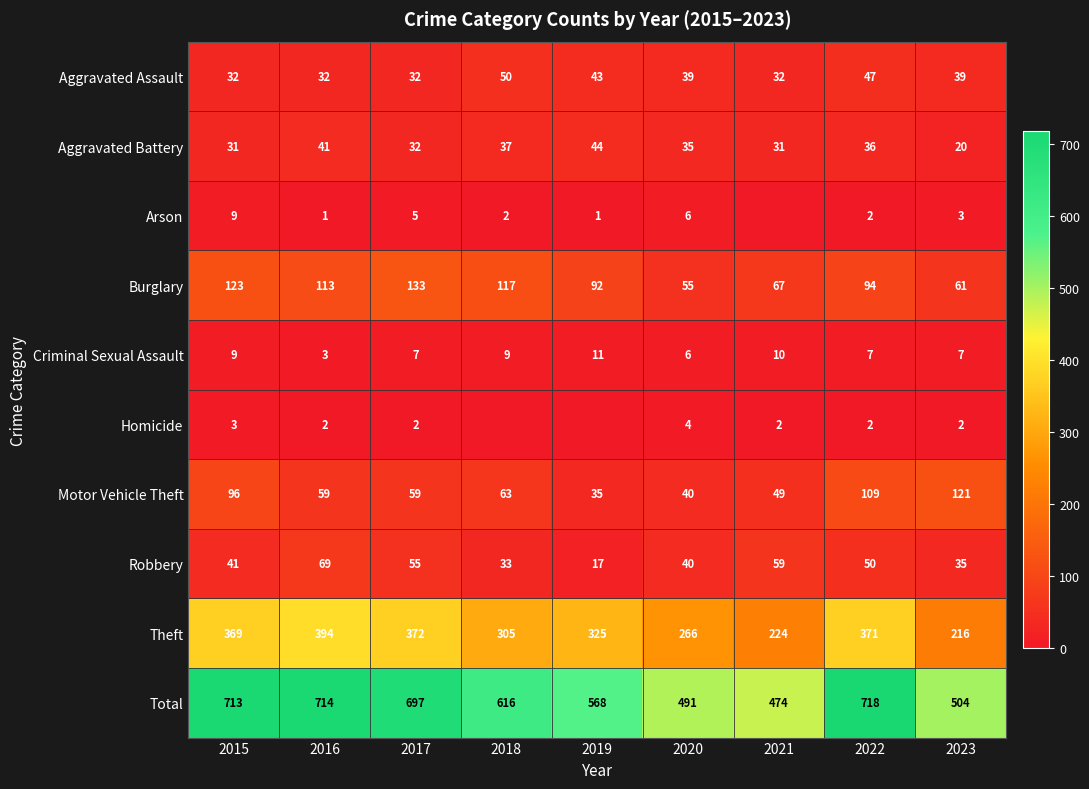

Is it true that Burglary equals 117 at 2018?

True